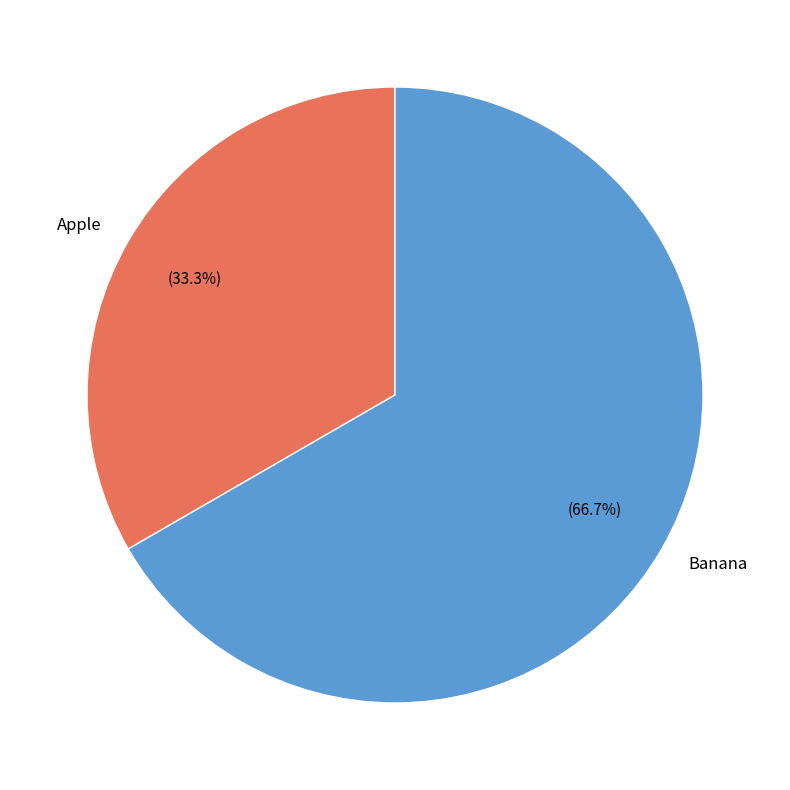

Between Banana and Apple, which is larger?

Banana